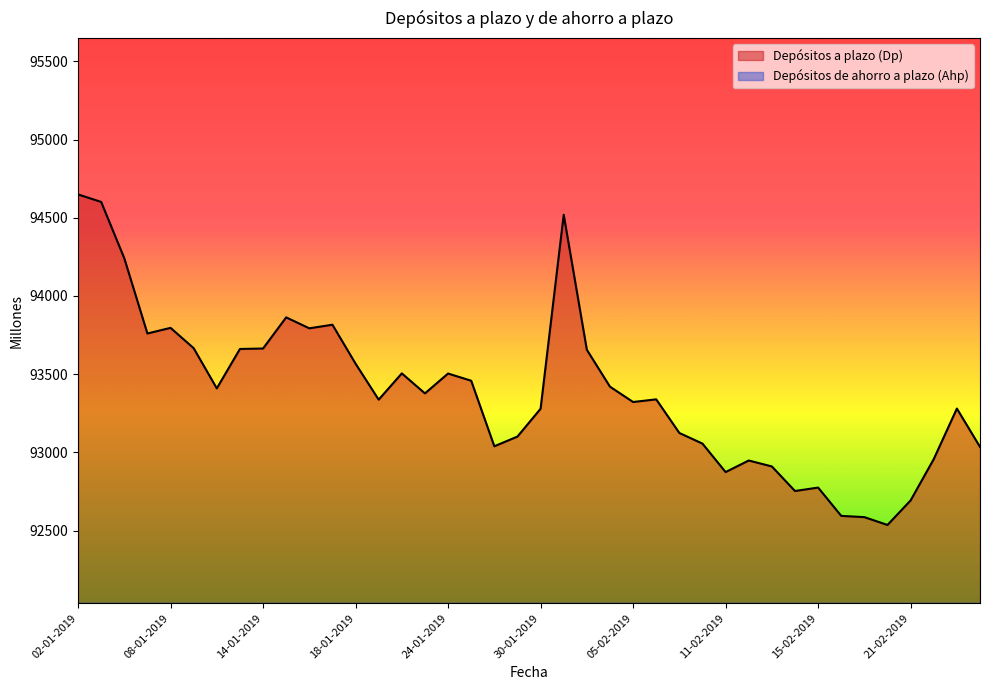

What is the average value of the Depósitos de ahorro a plazo (Ahp) series?

11206.4